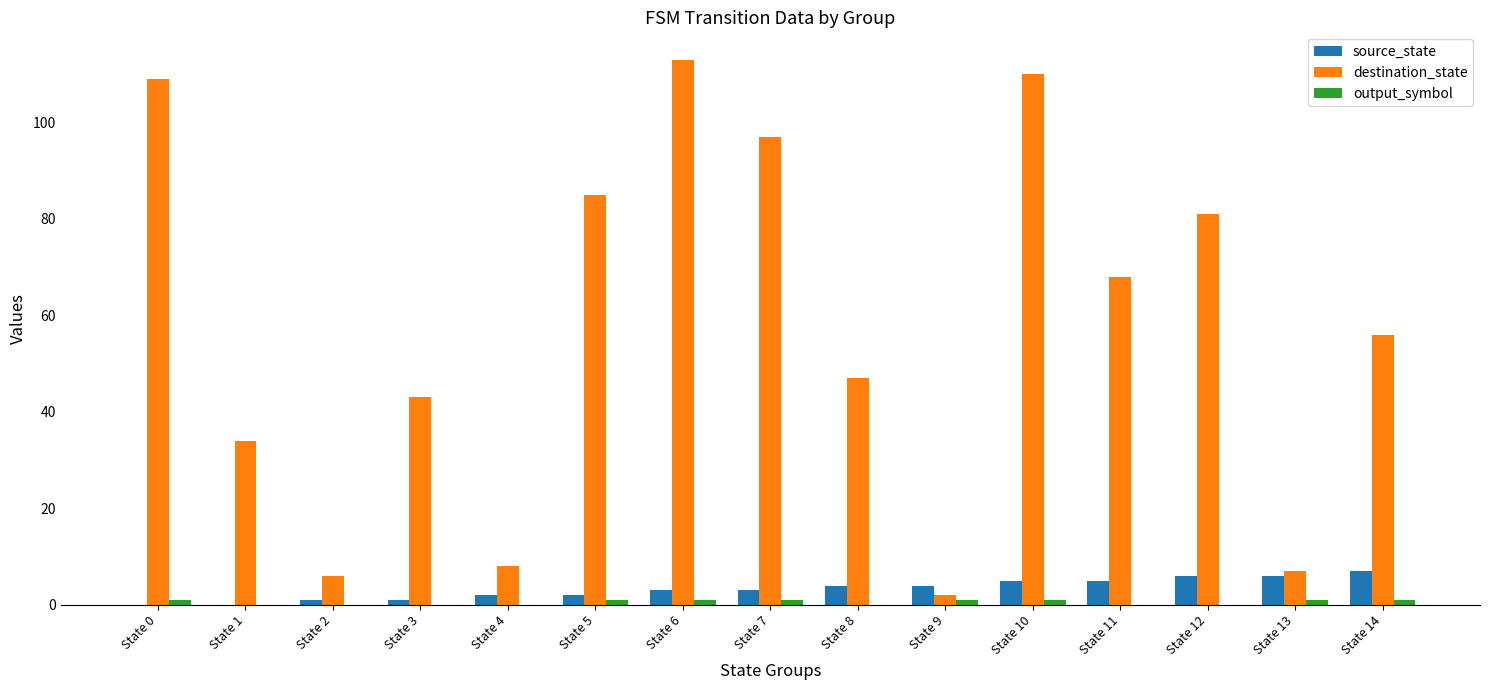

True or false: source_state has a value of 2 at State 4.

True